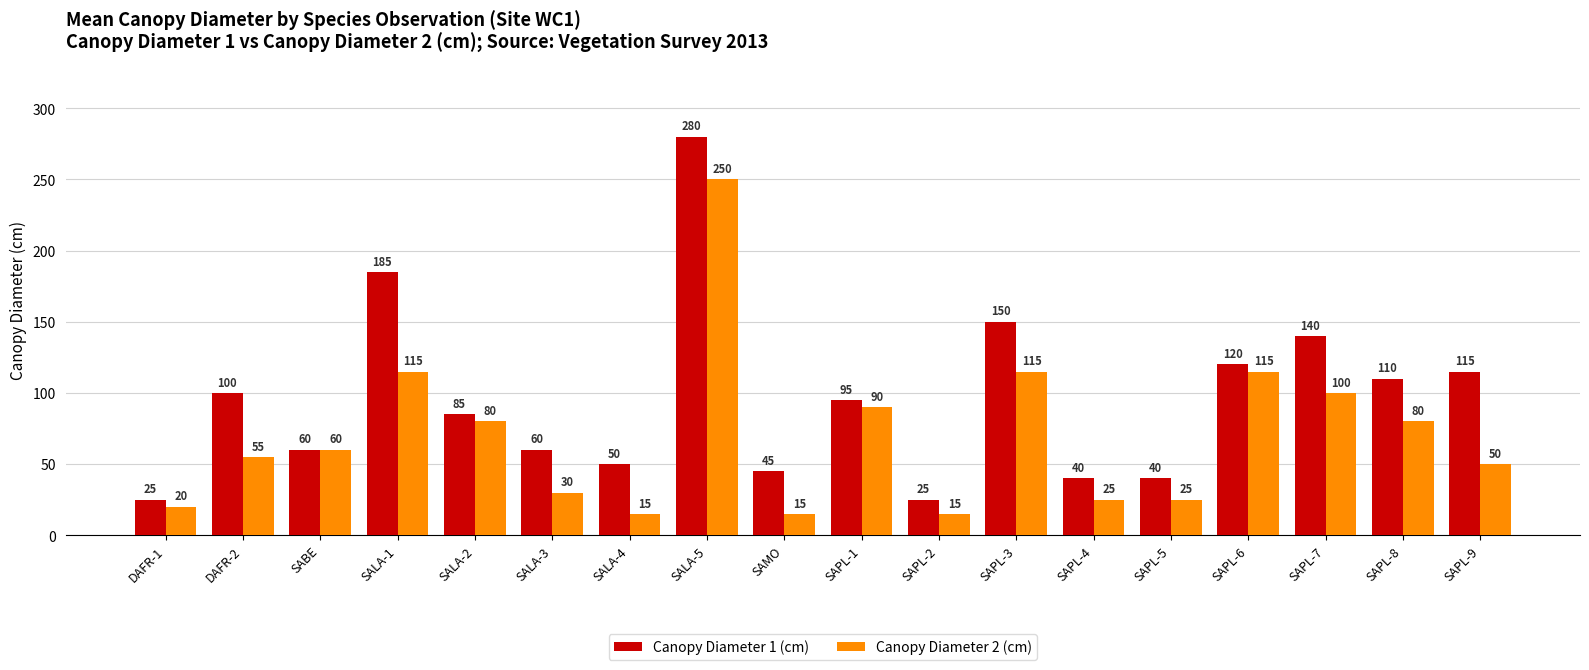

How many data points in Canopy Diameter 1 (cm) are less than 95?

9